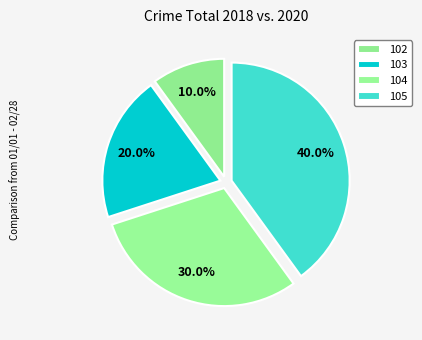

How many segments does this pie chart have?

4